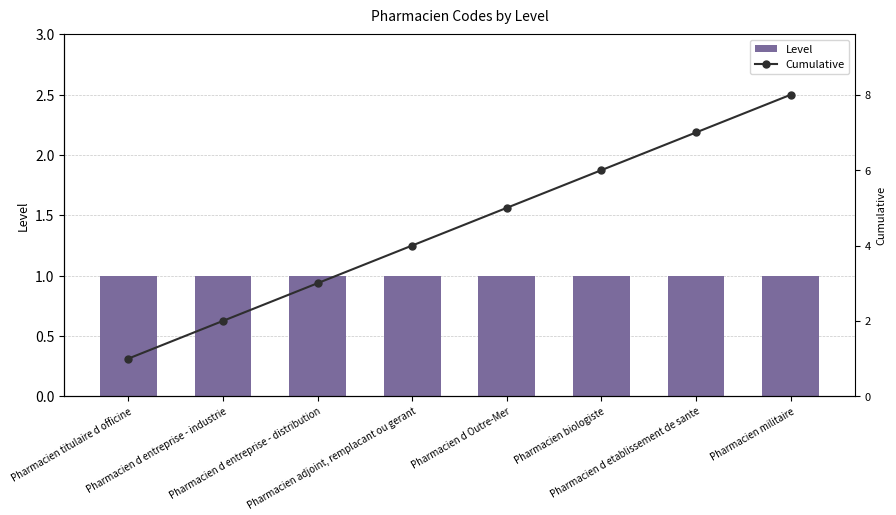

What value does the Cumulative series have at Pharmacien militaire?

8